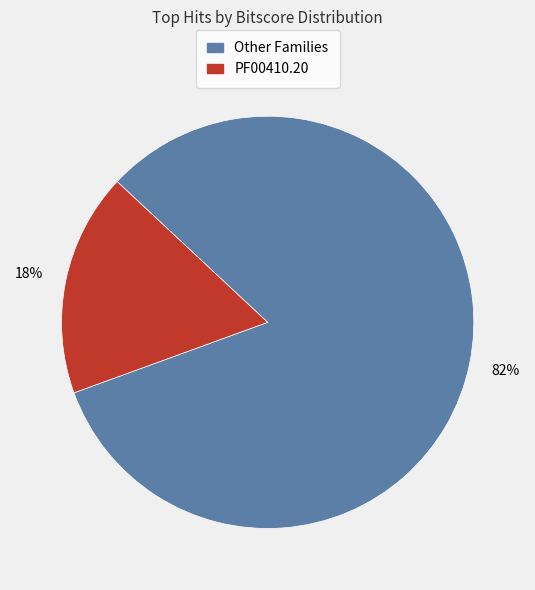

Does any single category account for the majority?

Yes